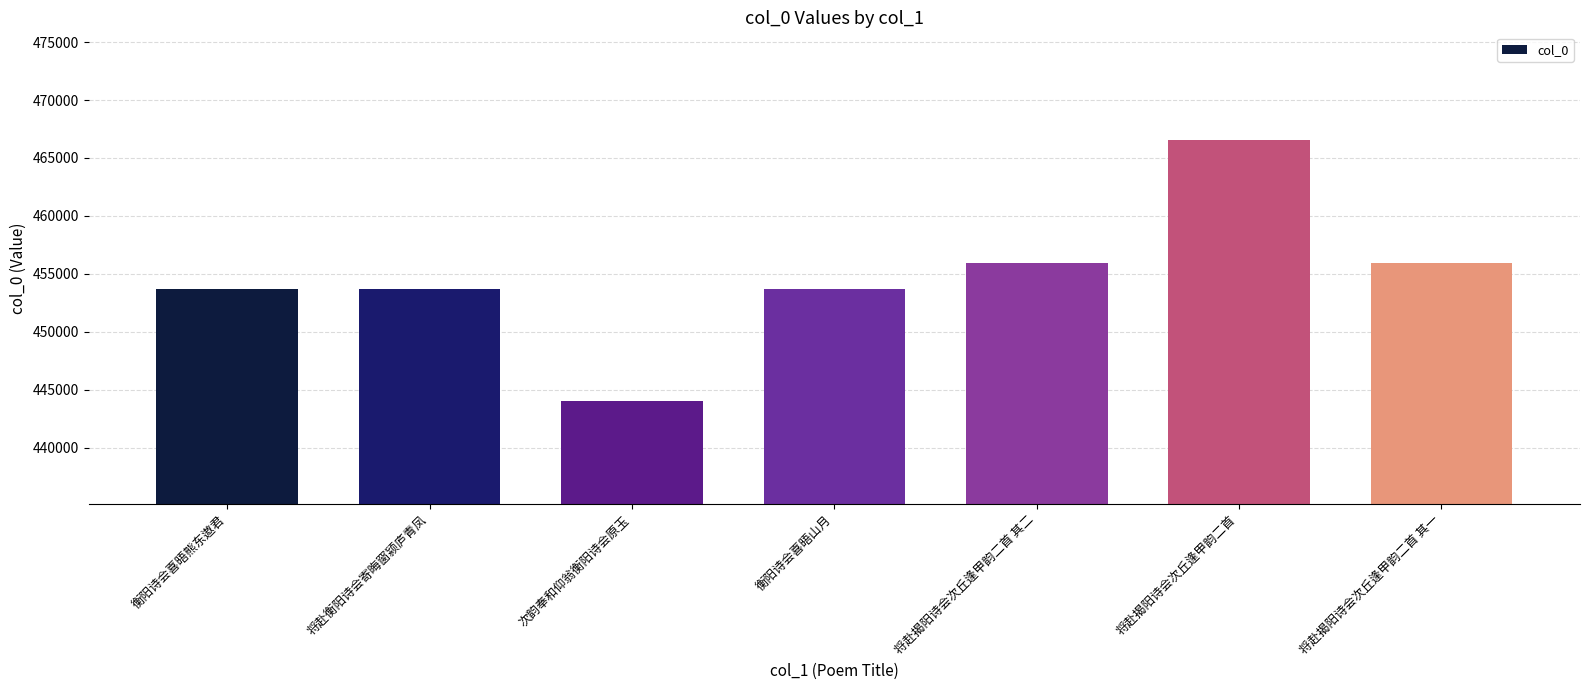

What is the minimum value shown in the chart?

444008